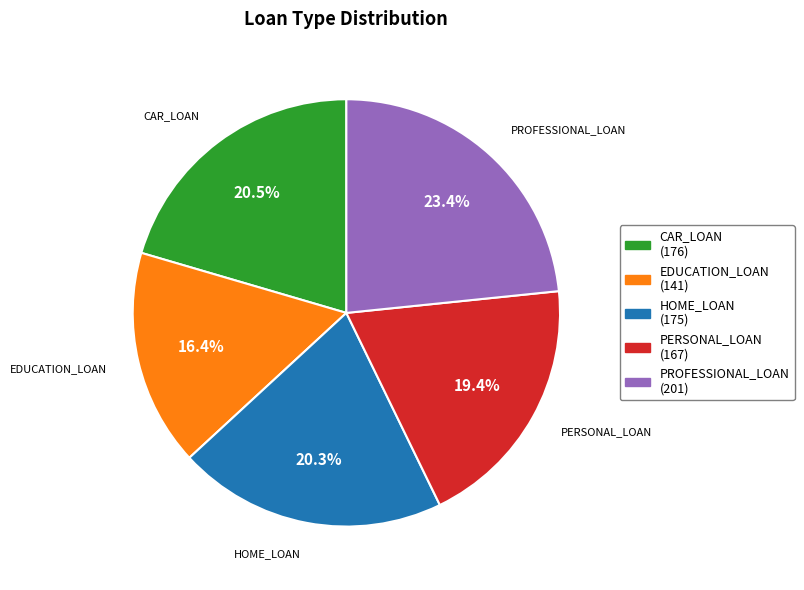

What is the largest slice in the pie chart?

PROFESSIONAL_LOAN